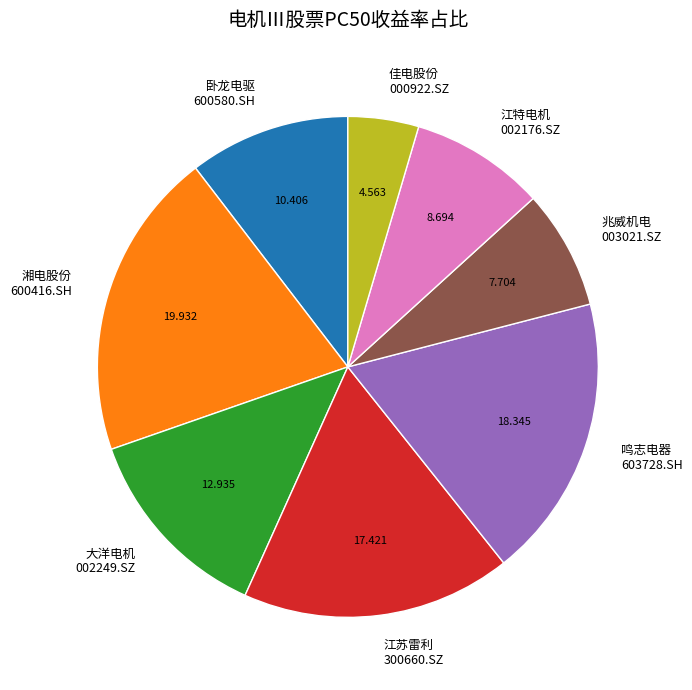

How many slices are in this pie chart?

8